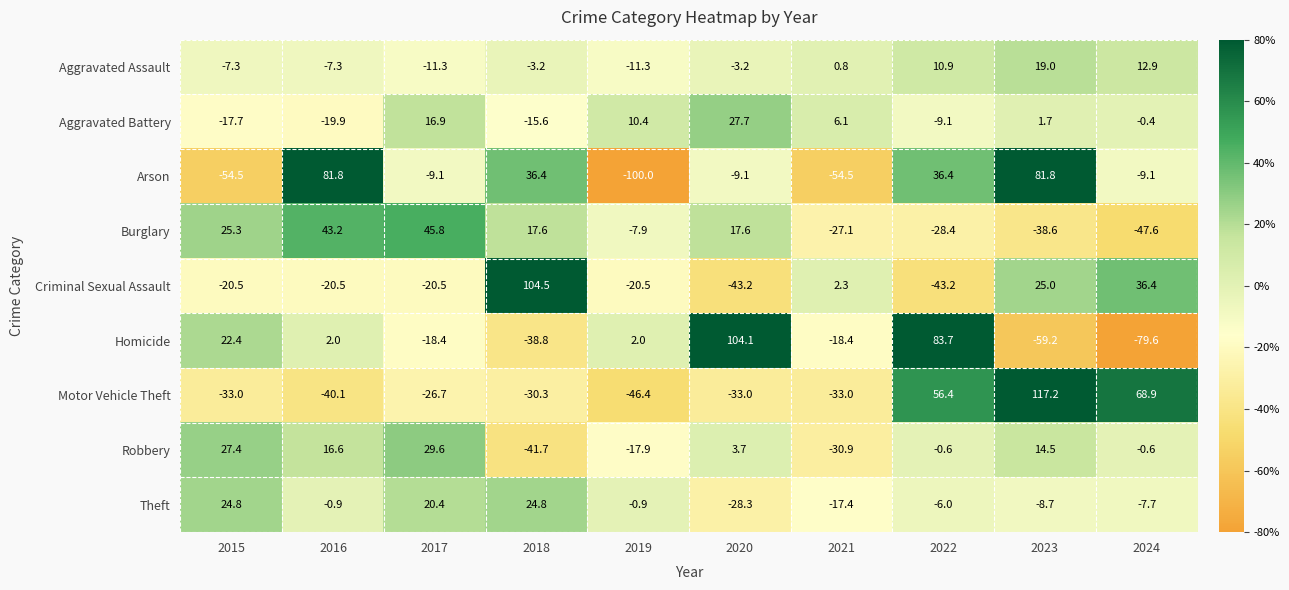

List the series in order of their peak value, highest first.

Motor Vehicle Theft, Criminal Sexual Assault, Homicide, Arson, Burglary, Robbery, Aggravated Battery, Theft, Aggravated Assault